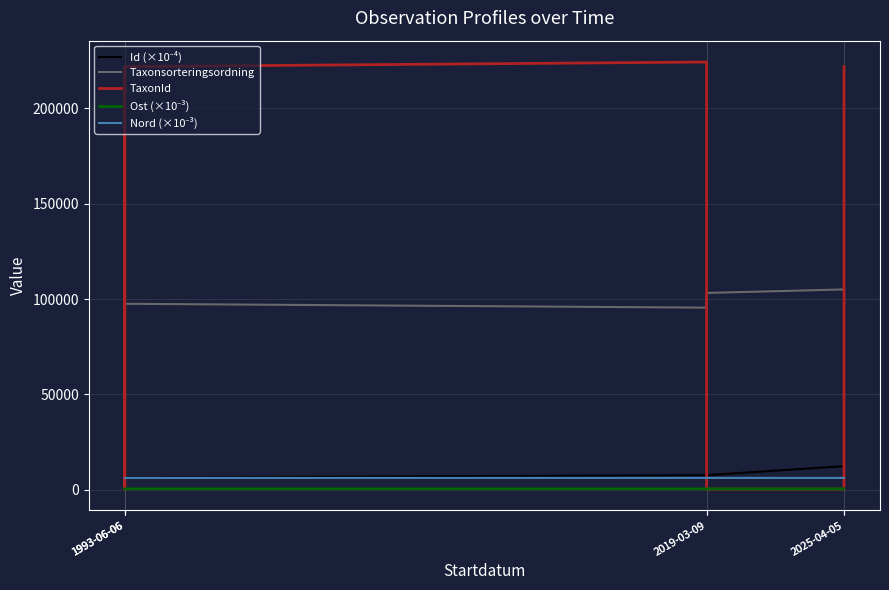

Is it true that Nord (×10⁻³) equals 6201.9 at 2019-03-09?

True